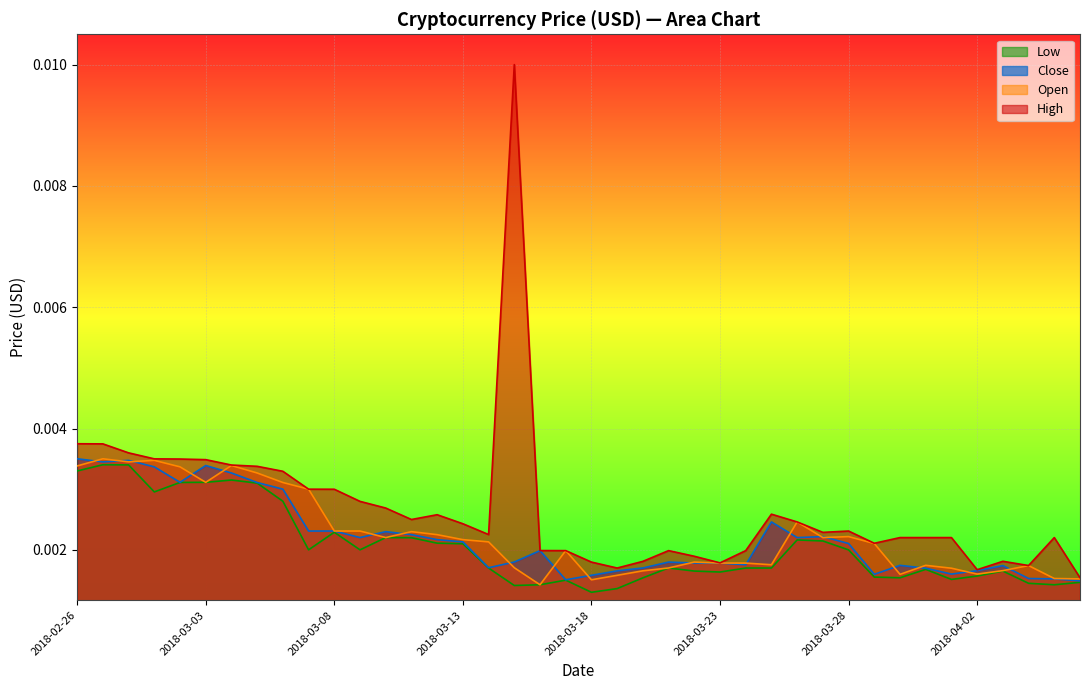

True or false: Close and Low cross at least once.

False